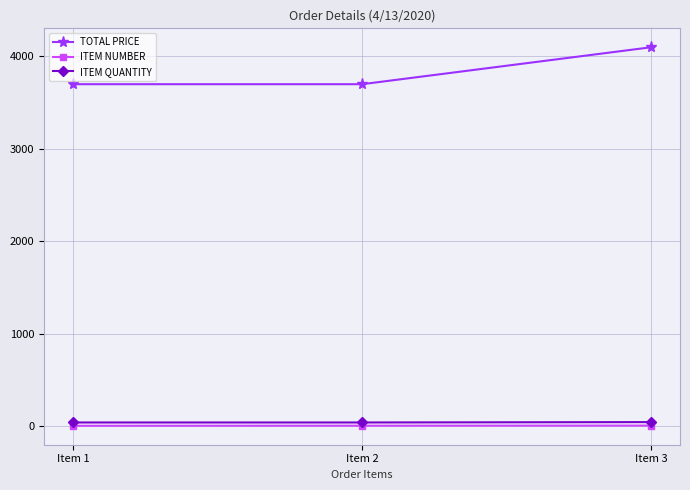

Which series has the largest total across all categories?

TOTAL PRICE